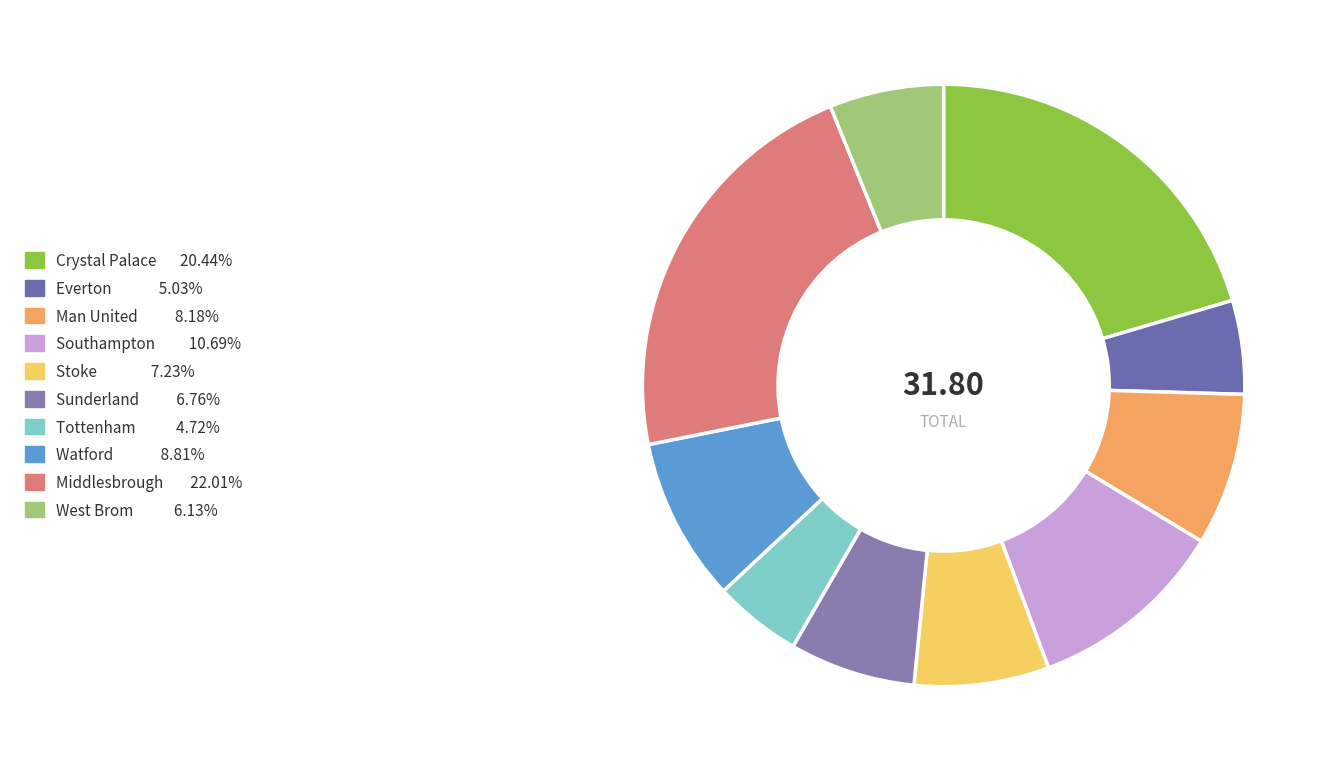

Which slice is the largest?

Middlesbrough